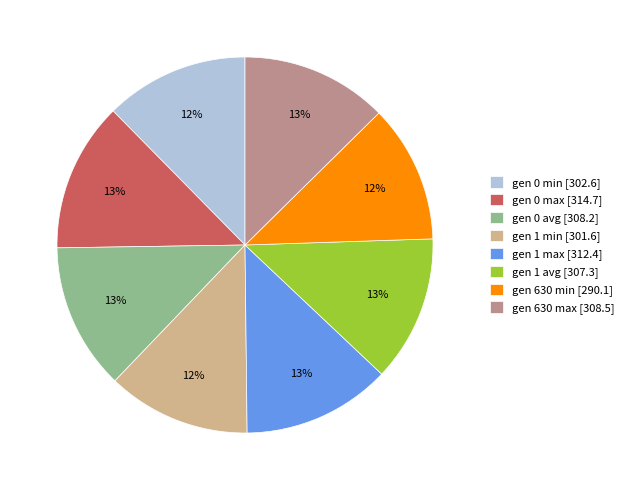

To the nearest percent, what is the average slice percentage?

12%